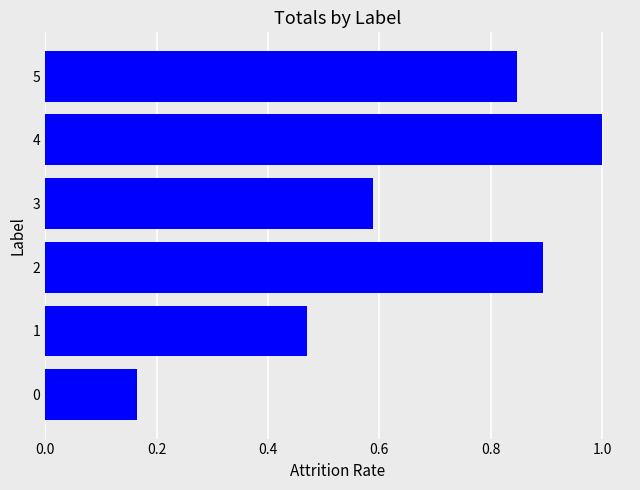

How many distinct data groups are displayed?

1